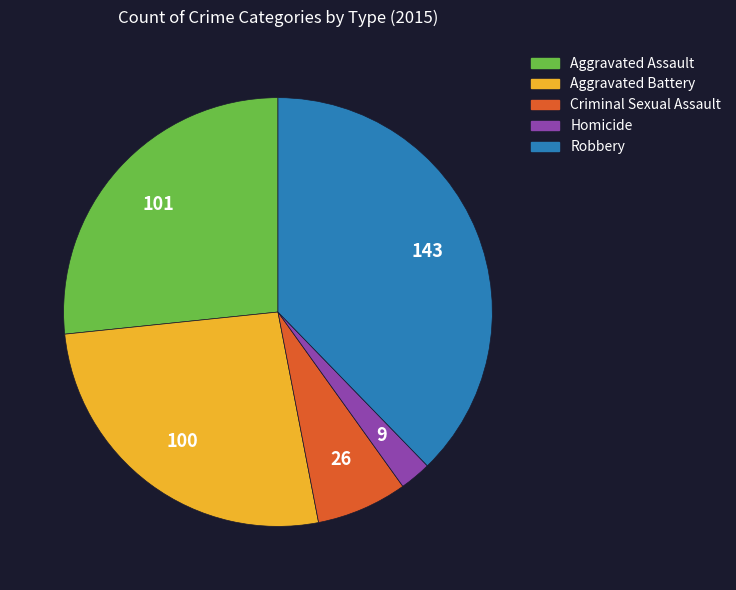

What is the ratio of the value at Aggravated Battery to the value at Robbery?

0.7